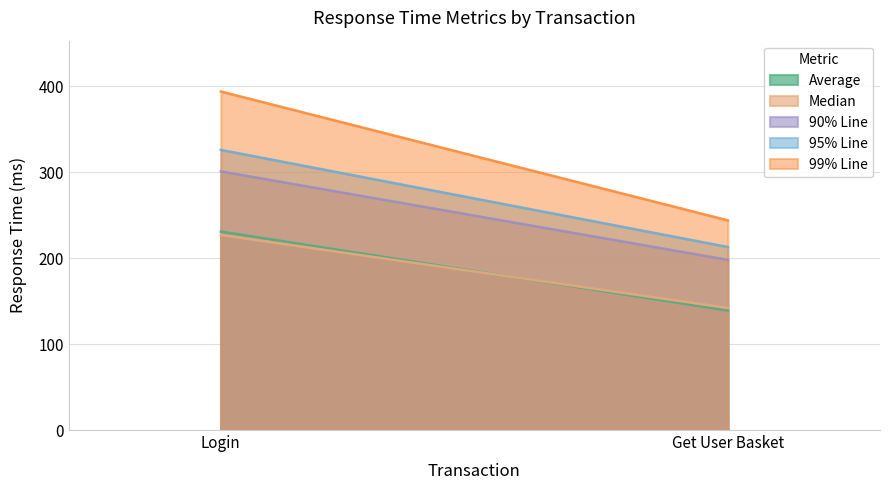

Rank the series at Get User Basket from highest to lowest value.

99% Line, 95% Line, 90% Line, Median, Average